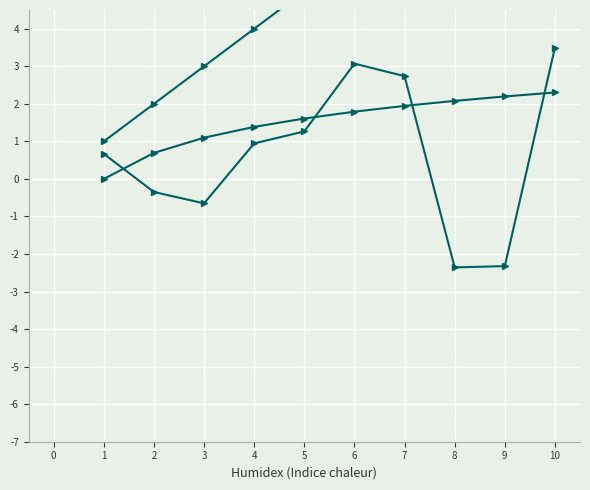

The value of rnorm_scaled at 10 is 5.0. True or false?

False